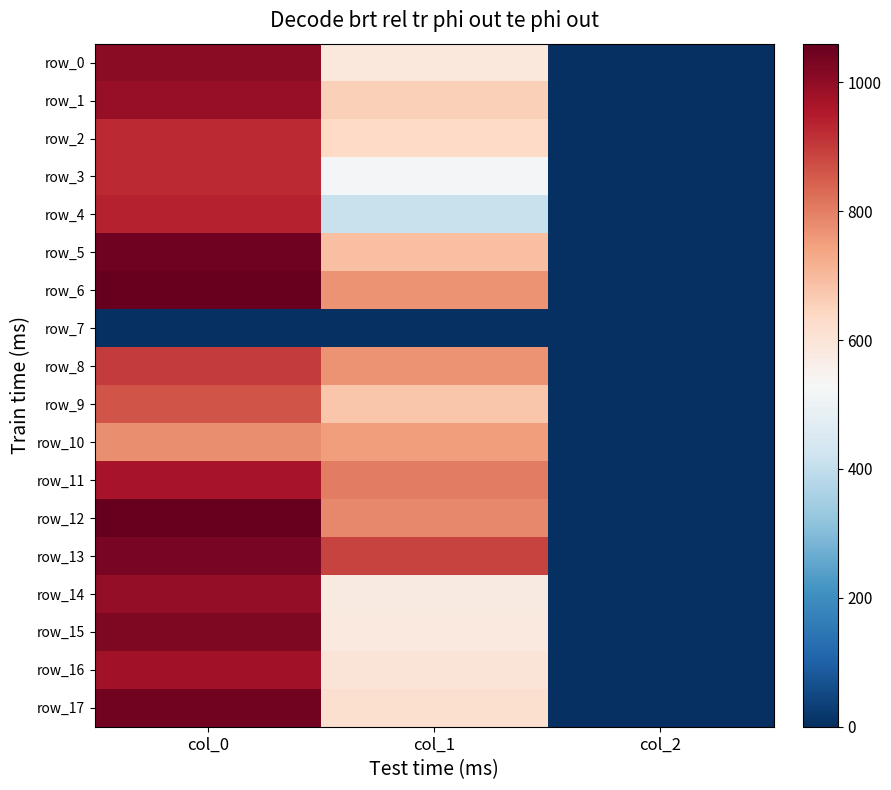

What is the difference between the row_4 values at col_2 and col_1?

409.8